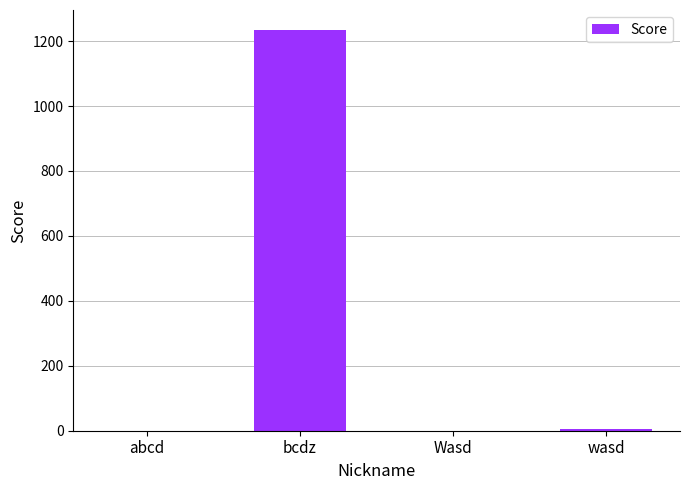

Is it true that the value at abcd is 0?

True